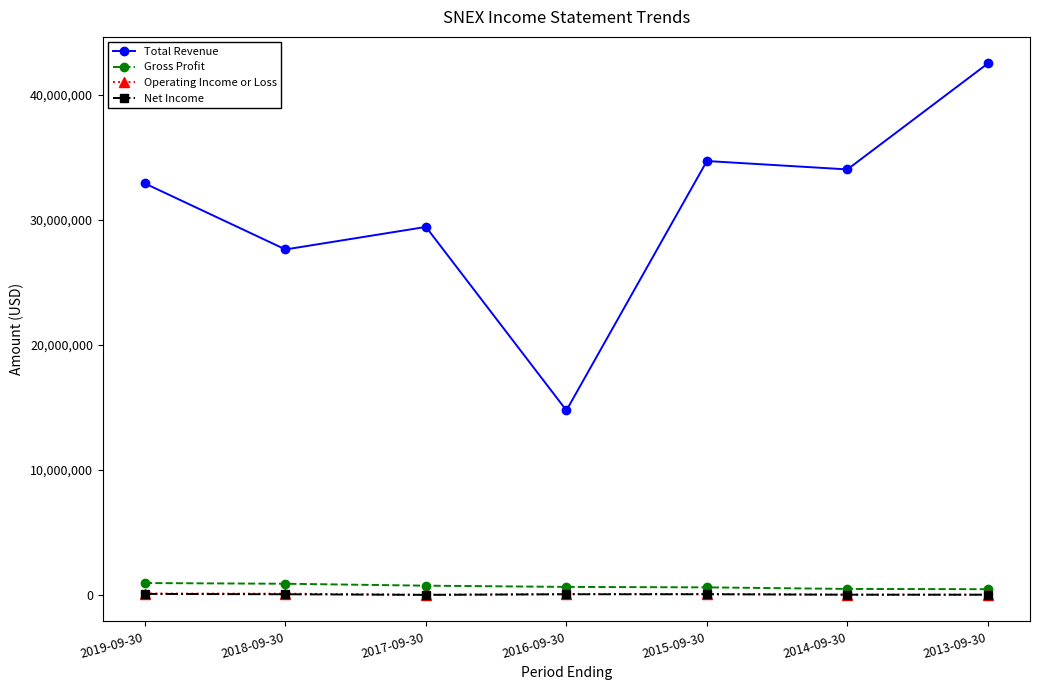

What position from the right is 2019-09-30?

7